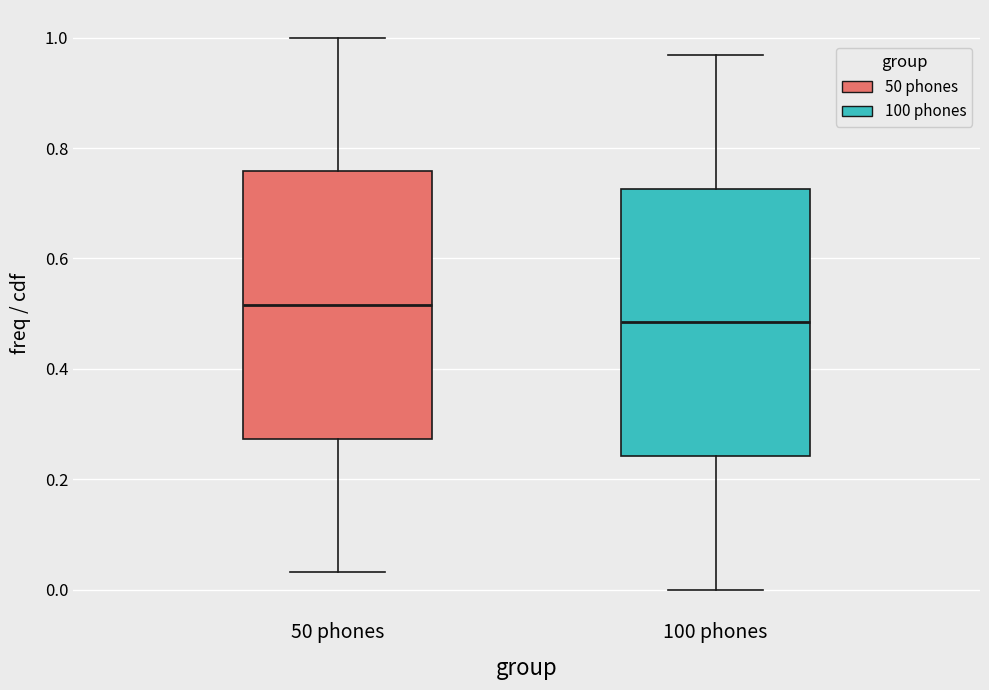

Reading left to right, read every box against the y-axis: the position of its median line, the range the box covers, and the ends of its whiskers. The values are not printed on the chart, so give them approximately, as read against the axis.

50 phones: median 0.52, box 0.28 to 0.76, whiskers 0.04 to 1.00
100 phones: median 0.48, box 0.24 to 0.72, whiskers 0.00 to 0.96